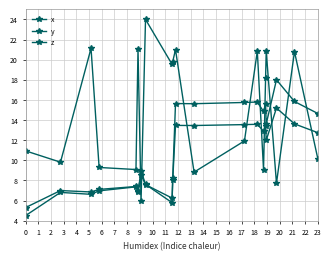

At how many categories does at least one series exceed 21?

3